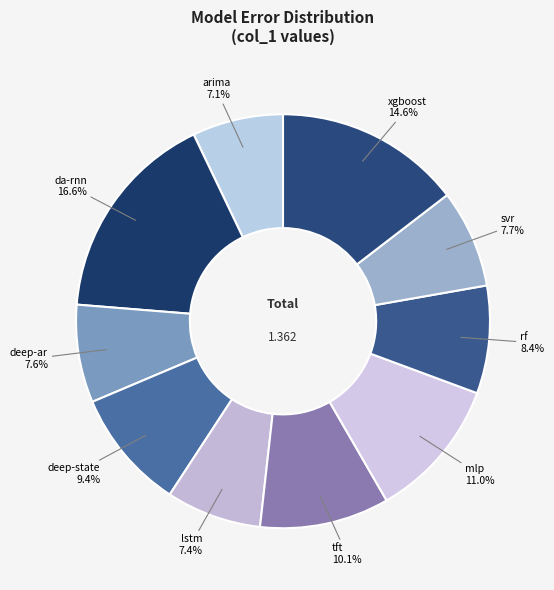

Count the number of slices in the pie.

10